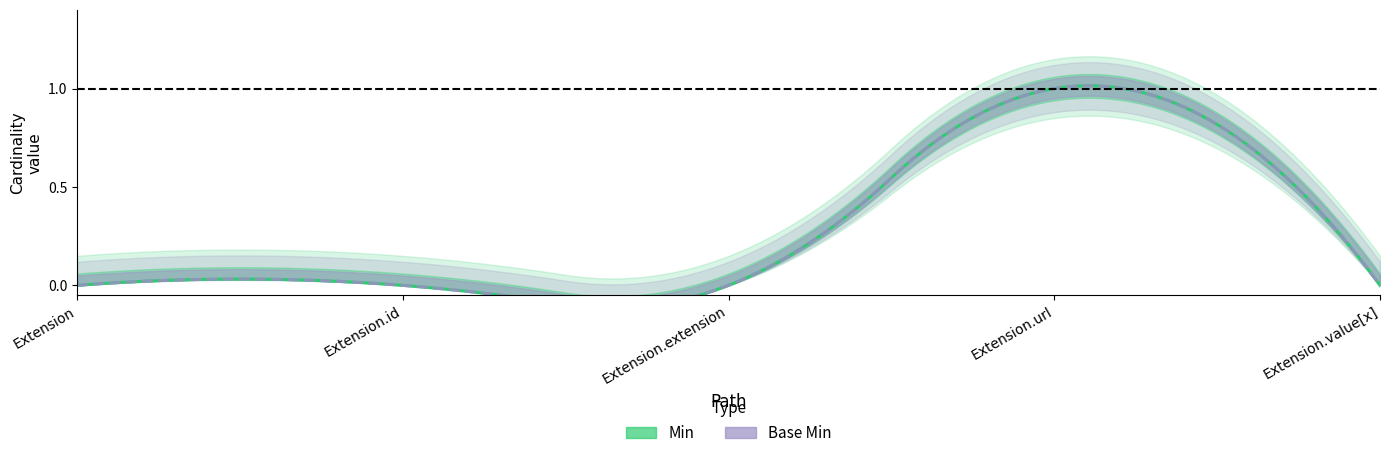

True or false: Min has a value of -1 at Extension.

False